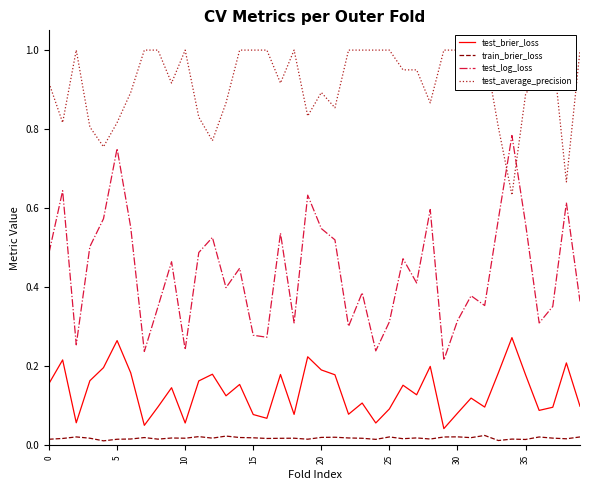

What is the difference between the test_log_loss values at 33 and 18?

0.3